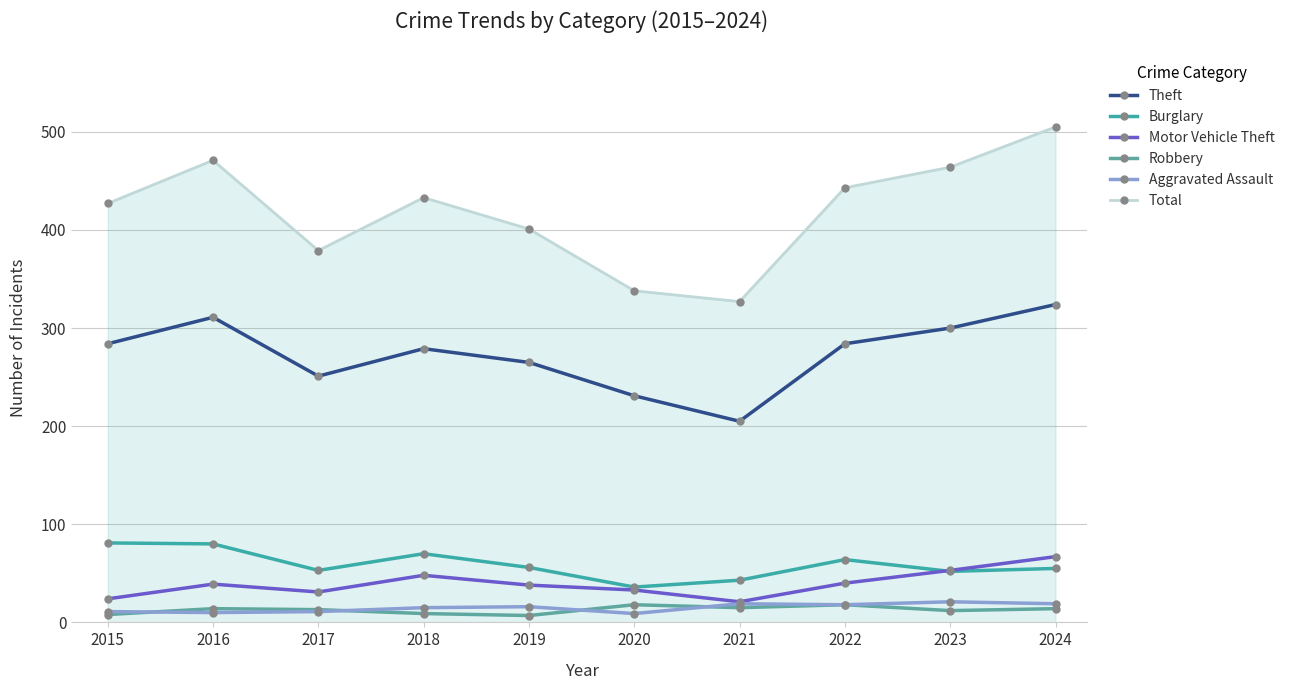

What is the value of the Theft point at the 3rd from the left?

251